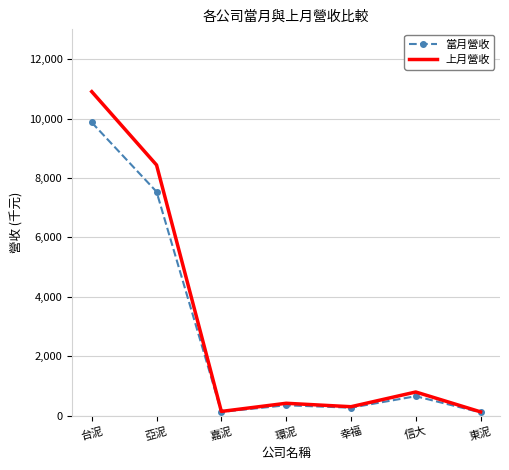

What is the smallest value displayed?

114080